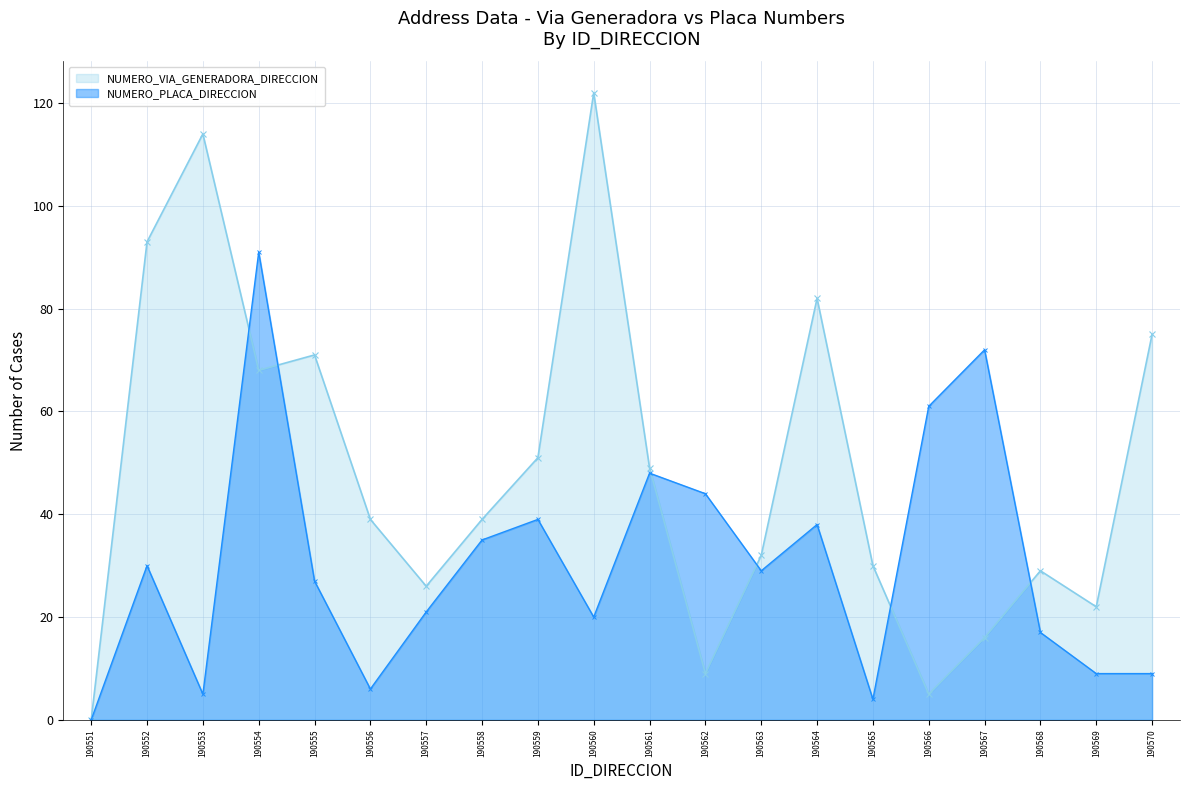

How many categories are shown in the chart?

20